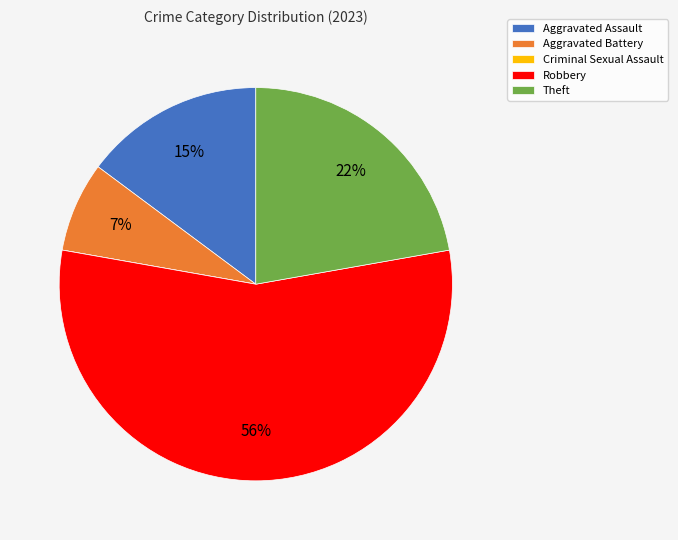

Is Aggravated Battery the majority of the pie?

No